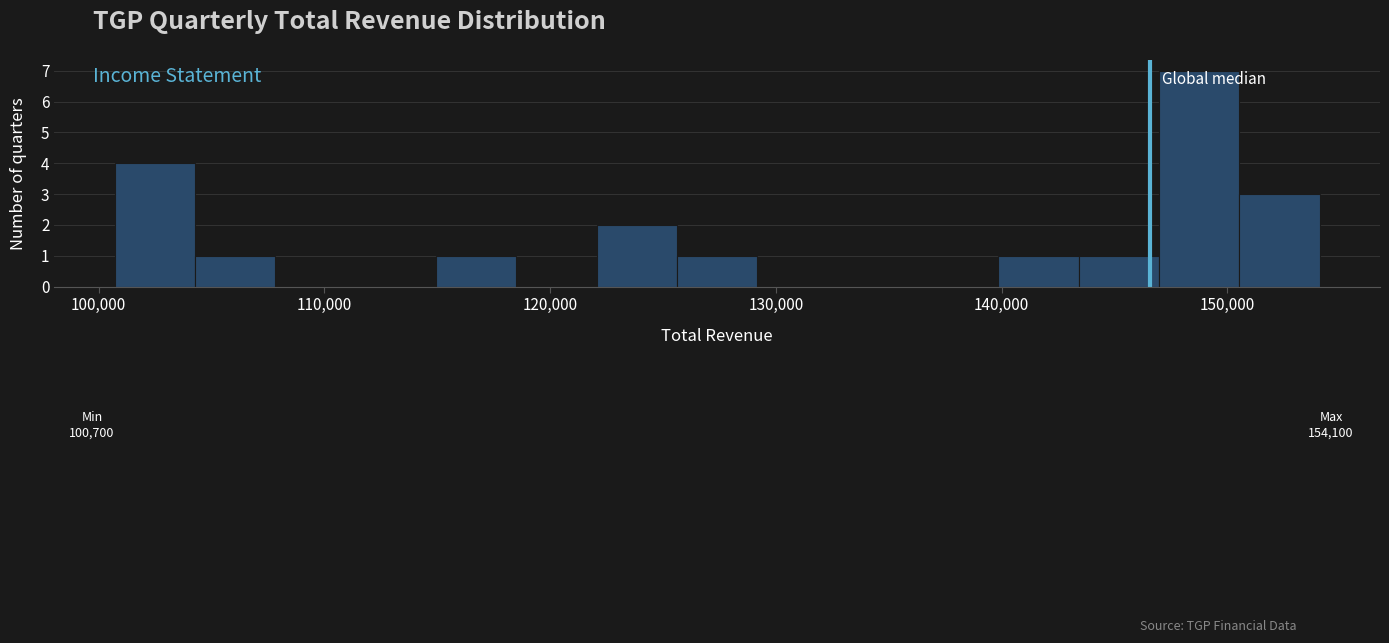

Read against the x-axis, roughly where is the centre of the tallest bar?

149000